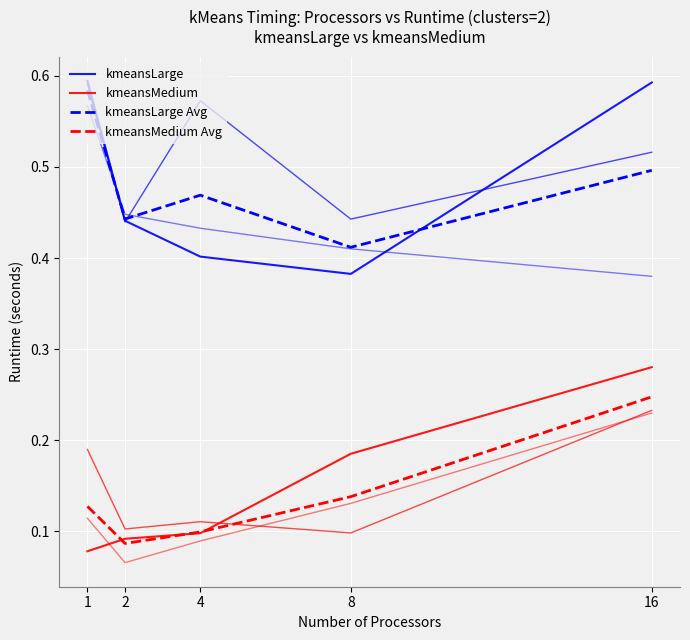

The kmeansLarge Avg series shows 0.3 at 16. True or false?

False